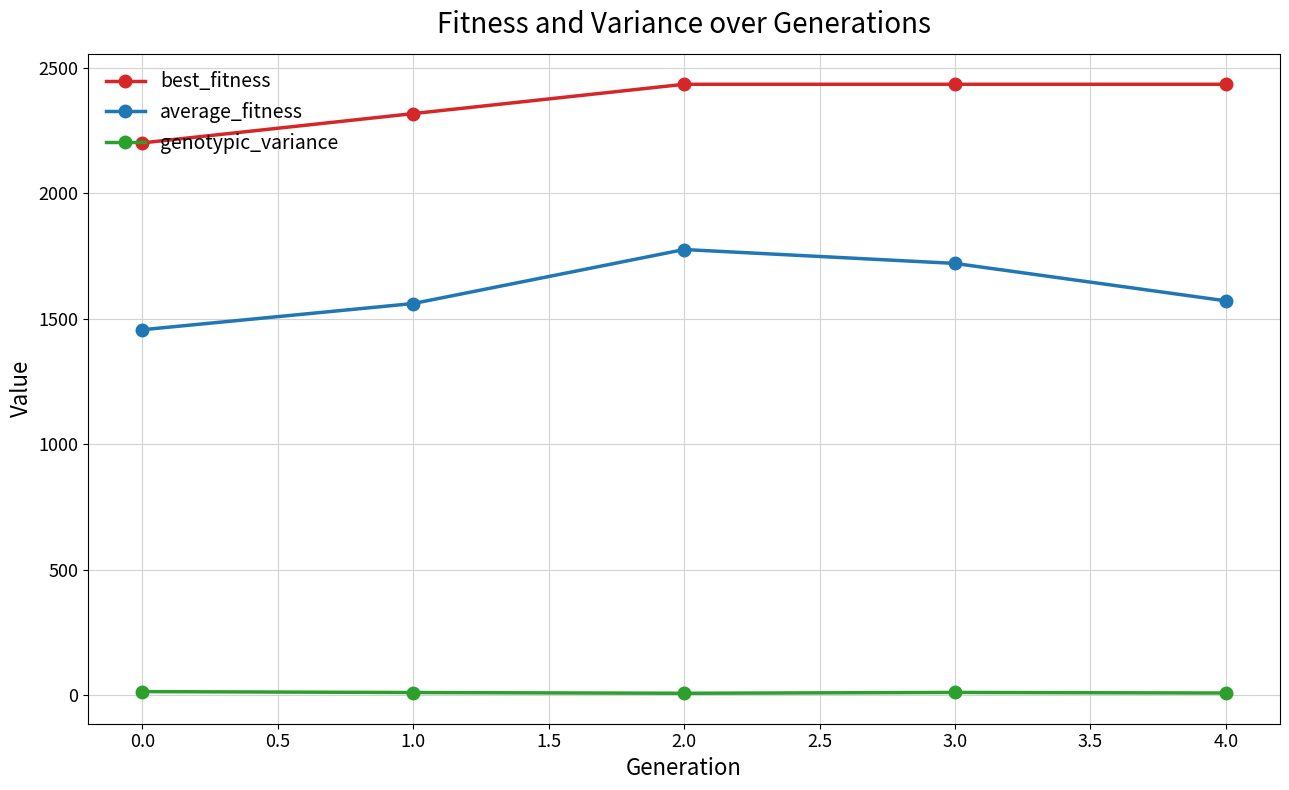

Is this an area chart (filled region under the line)?

No